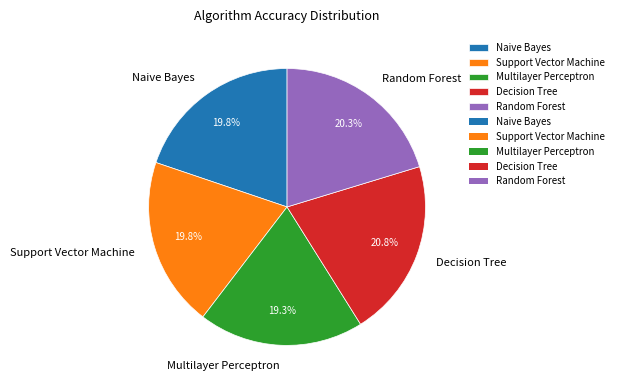

Does any single category account for the majority?

No